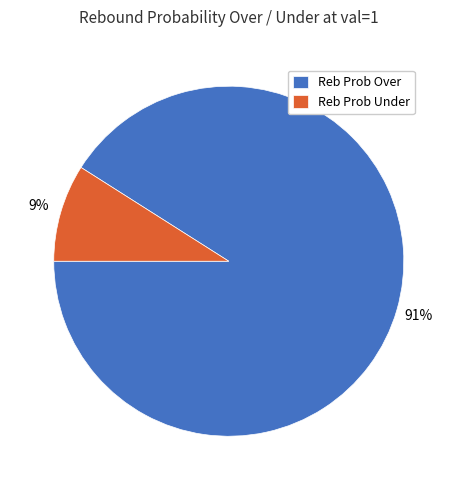

What is the largest slice in the pie chart?

Reb Prob Over